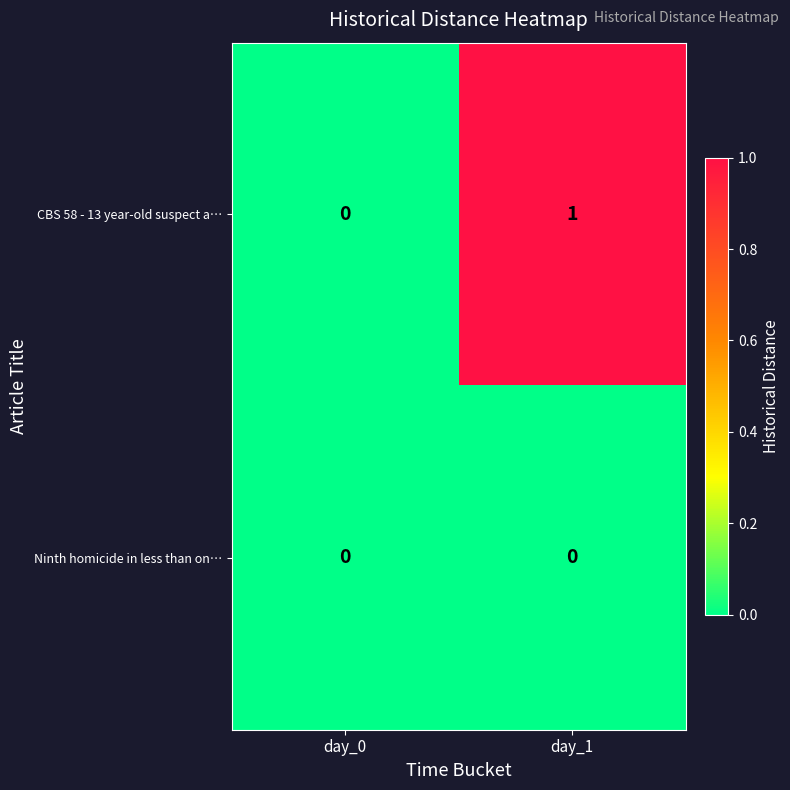

Reading left to right, list all the values displayed in this chart.

CBS 58 - 13 year-old suspect a…: day_0=0	day_1=1
Ninth homicide in less than on…: day_0=0	day_1=0